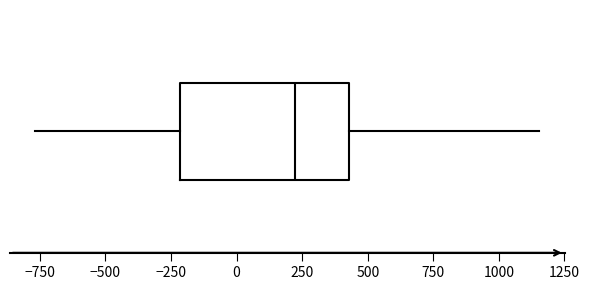

Where does the left whisker of the box end on the x-axis? The values are not printed on the chart, so give them approximately, as read against the axis.

-750